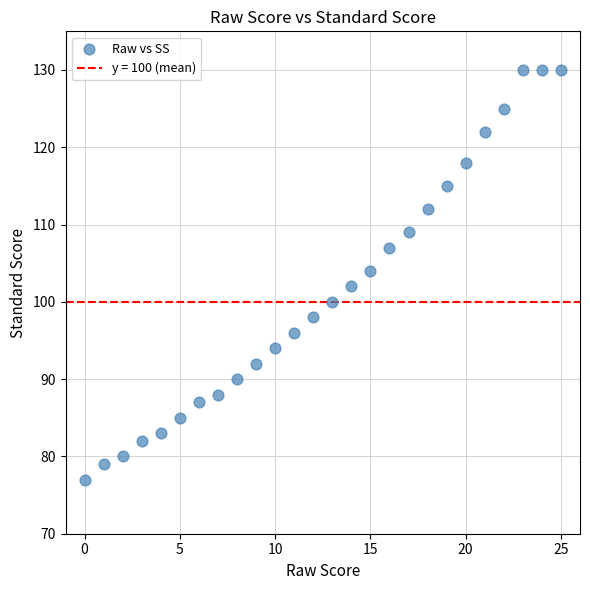

What is the range of Y values (max minus min)?

53